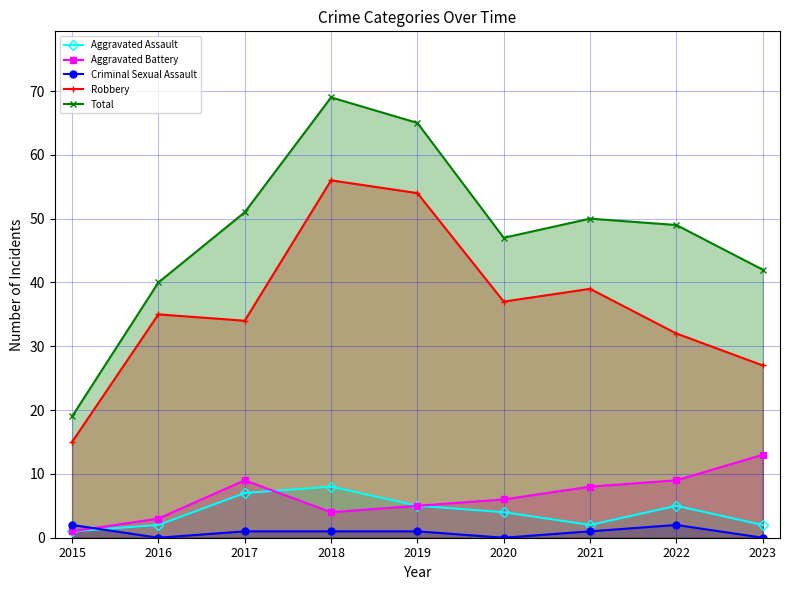

What is the difference between the highest and lowest values at 2016?

40